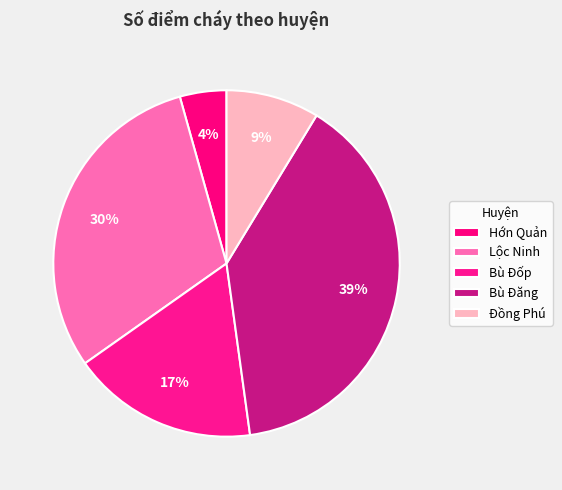

To the nearest percent, what portion does Bù Đốp represent?

17%